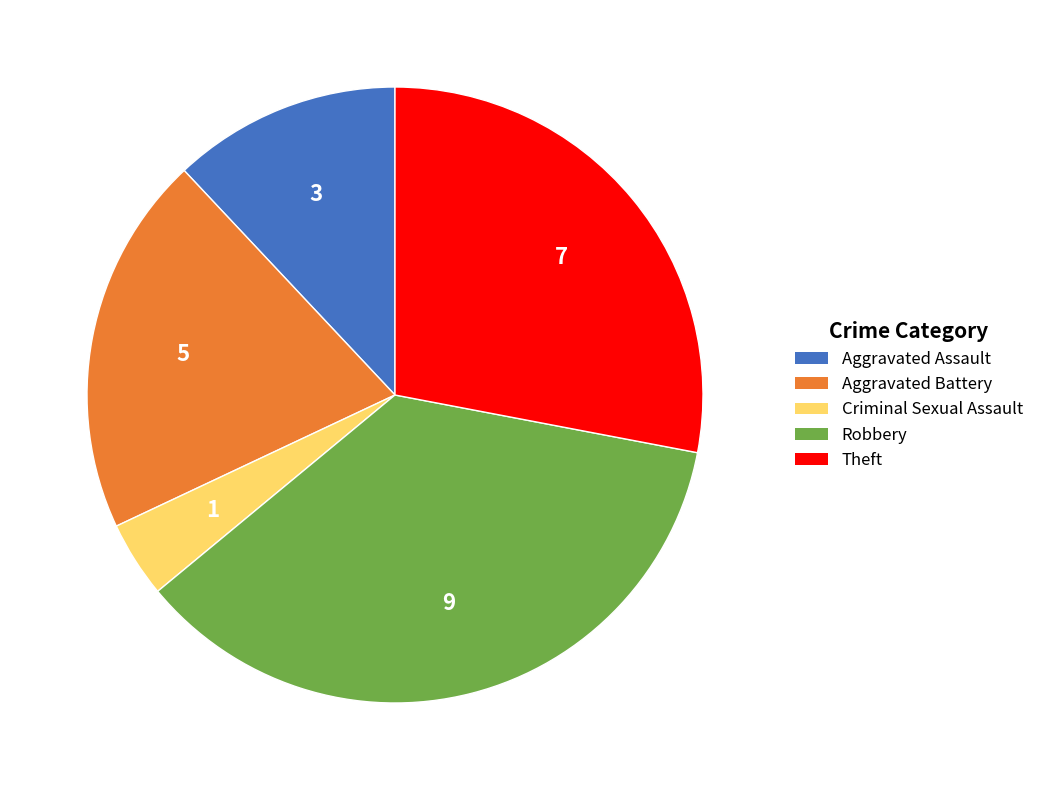

What is the largest slice in the pie chart?

Robbery